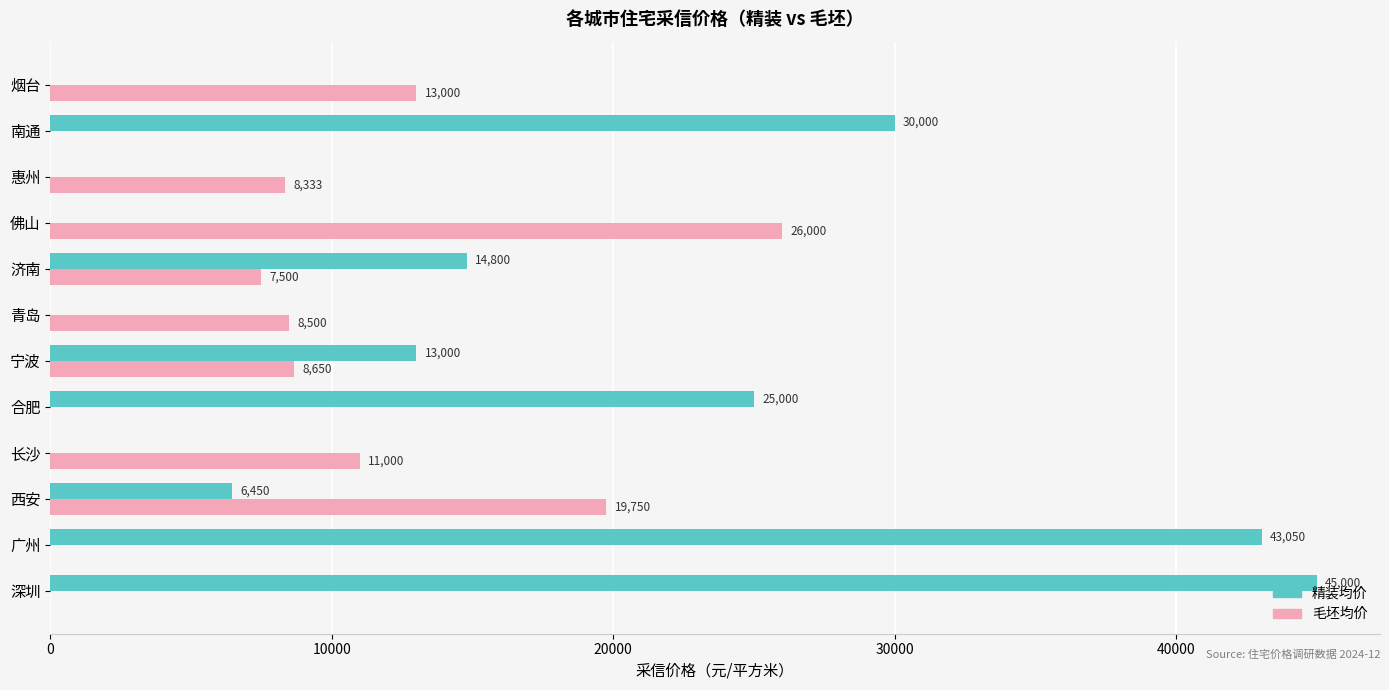

The value of 精装均价 at 青岛 is -17290. True or false?

False